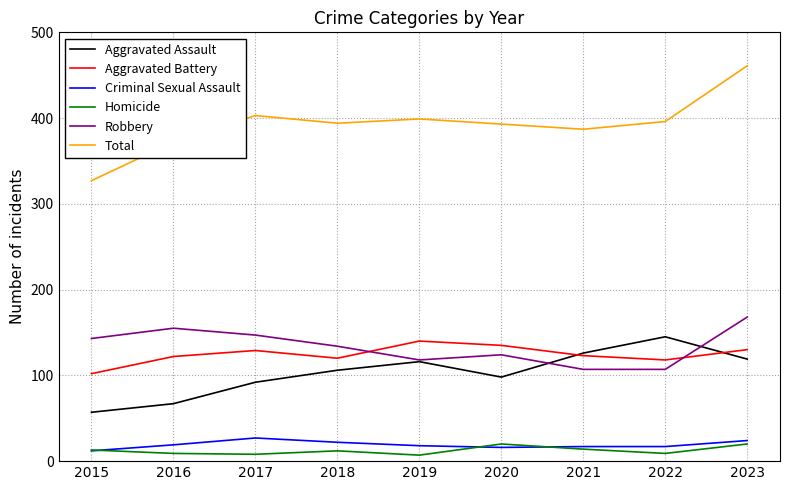

How many intersections are there between Robbery and Aggravated Battery?

2